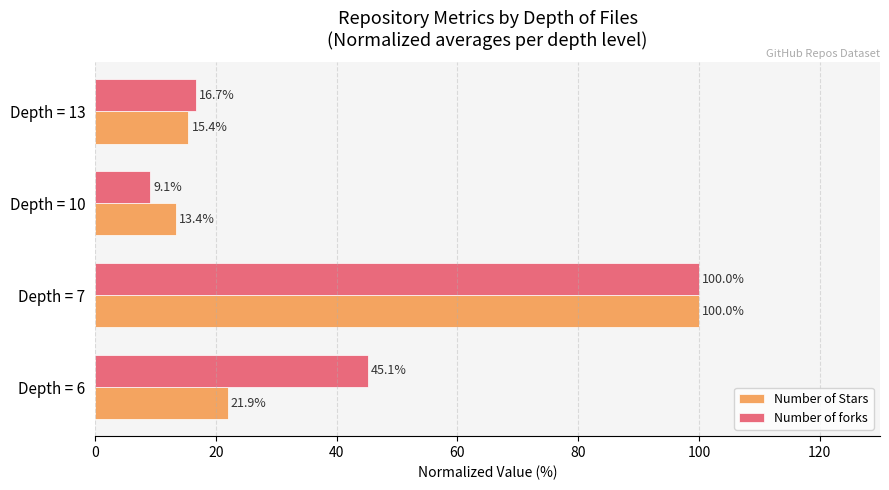

Which series has the widest spread of values?

Number of forks